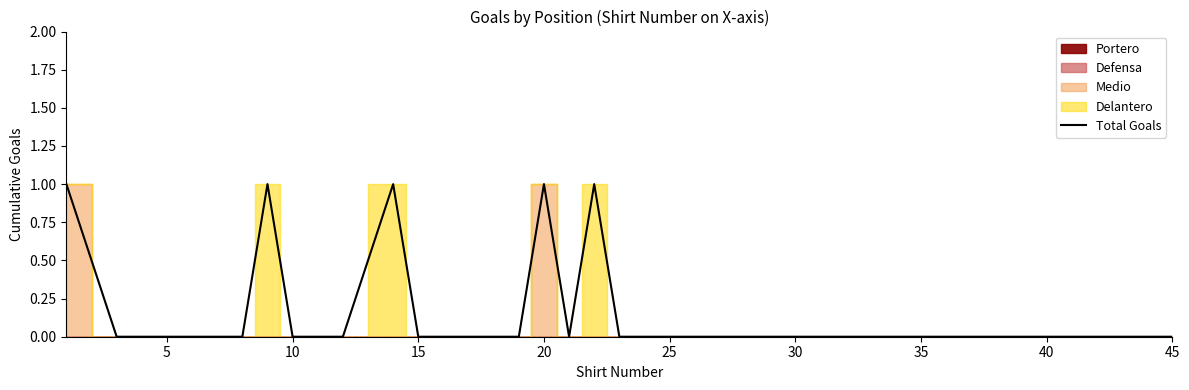

The Total Goals series shows 0 at 5. True or false?

True